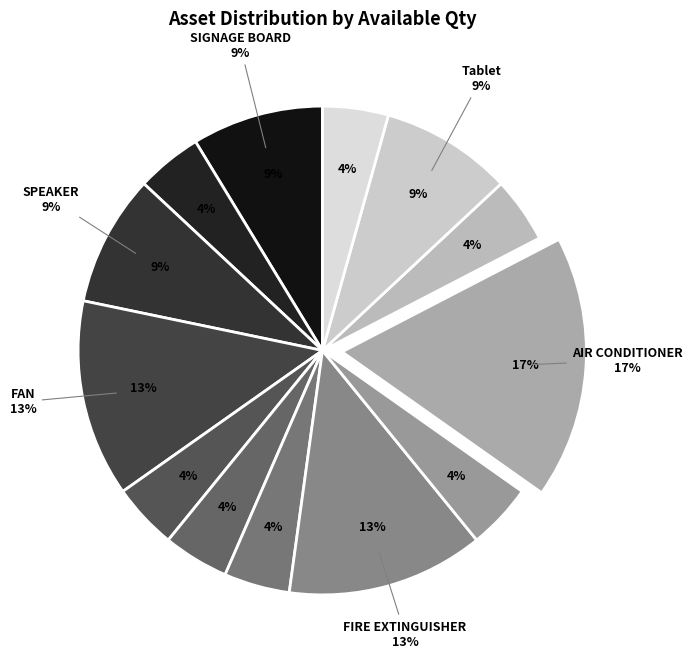

Count the number of slices in the pie.

13